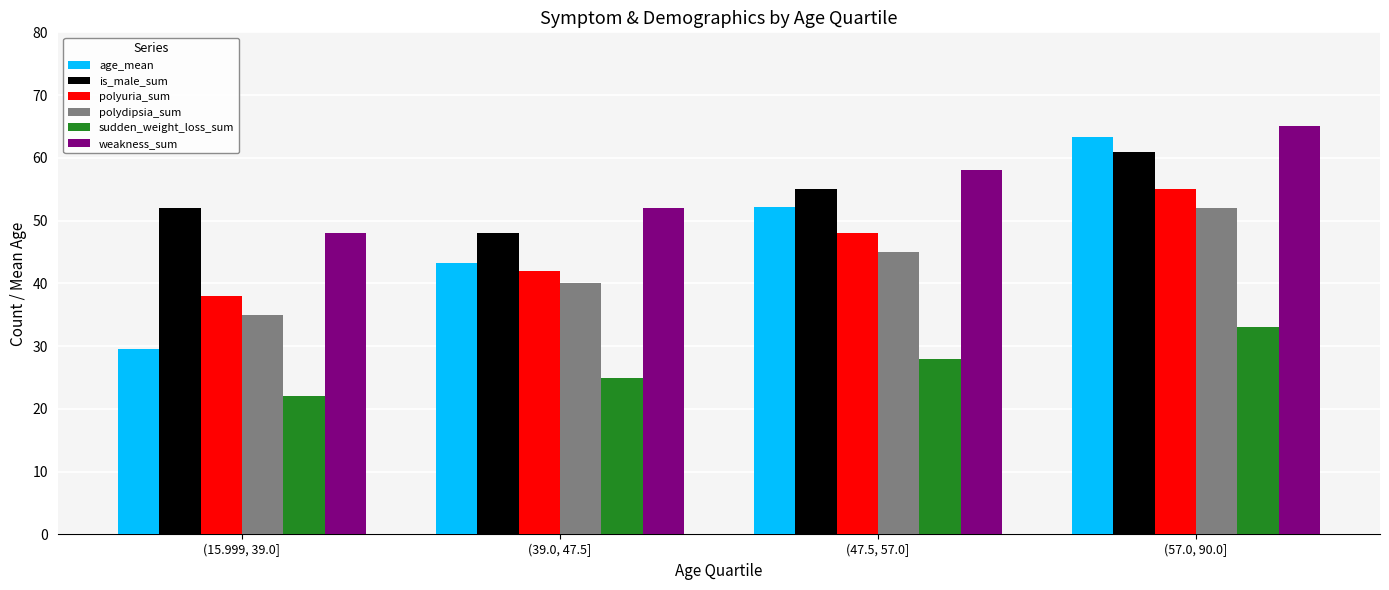

Reading right to left, transcribe all the data shown in this chart.

age_mean: (57.0, 90.0]=63.4	(47.5, 57.0]=52.1	(39.0, 47.5]=43.2	(15.999, 39.0]=29.5
is_male_sum: (57.0, 90.0]=61.0	(47.5, 57.0]=55.0	(39.0, 47.5]=48.0	(15.999, 39.0]=52.0
polyuria_sum: (57.0, 90.0]=55.0	(47.5, 57.0]=48.0	(39.0, 47.5]=42.0	(15.999, 39.0]=38.0
polydipsia_sum: (57.0, 90.0]=52.0	(47.5, 57.0]=45.0	(39.0, 47.5]=40.0	(15.999, 39.0]=35.0
sudden_weight_loss_sum: (57.0, 90.0]=33.0	(47.5, 57.0]=28.0	(39.0, 47.5]=25.0	(15.999, 39.0]=22.0
weakness_sum: (57.0, 90.0]=65.0	(47.5, 57.0]=58.0	(39.0, 47.5]=52.0	(15.999, 39.0]=48.0